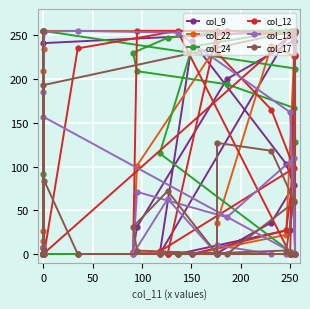

At 0, list the series in order from largest to smallest.

col_22, col_9, col_24, col_12, col_13, col_17